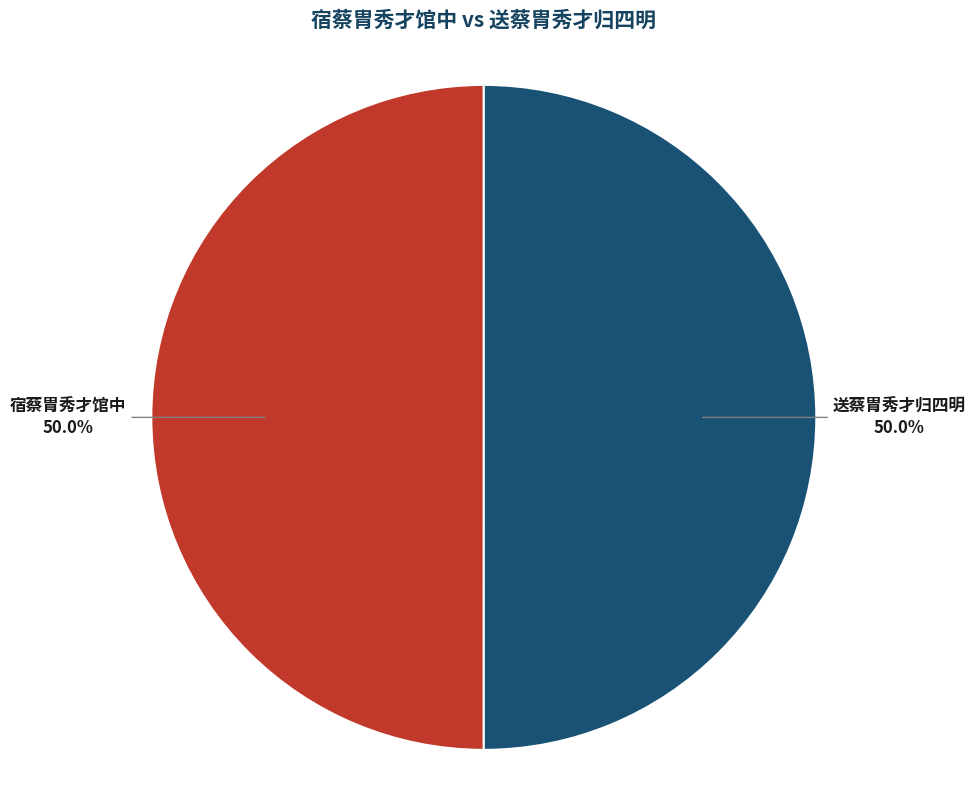

Is the sum of 送蔡胄秀才归四明 and 宿蔡胄秀才馆中 greater than half?

Yes